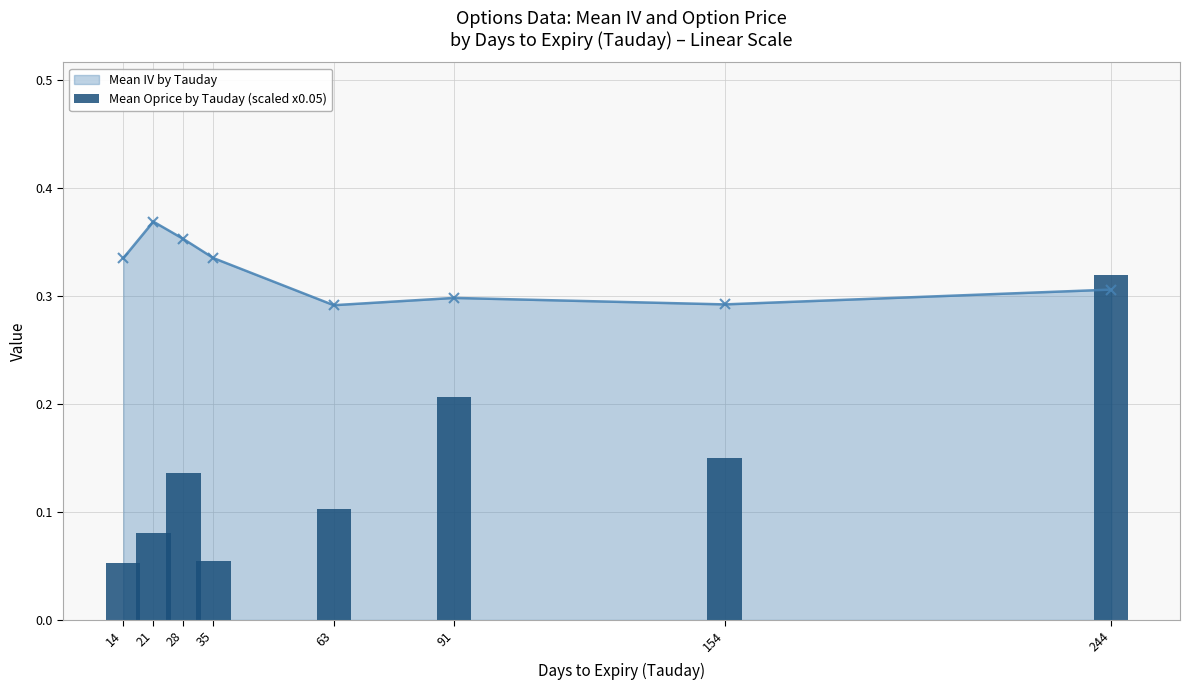

Reading left to right, extract all data points from this chart.

14=0.1	21=0.1	28=0.1	35=0.1	63=0.1	91=0.2	154=0.2	244=0.3